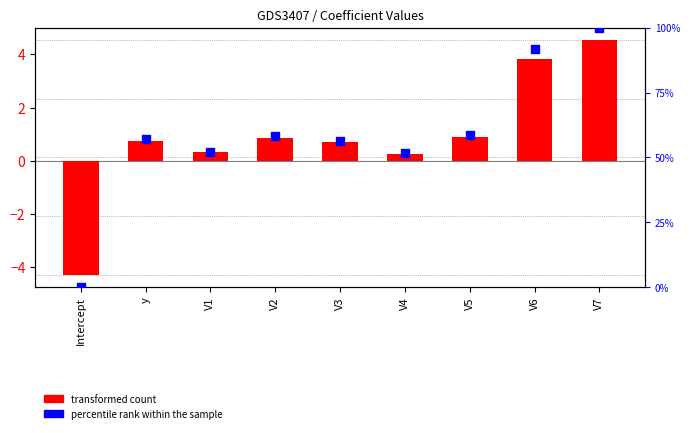

At which category is the sum across all series the highest?

V7